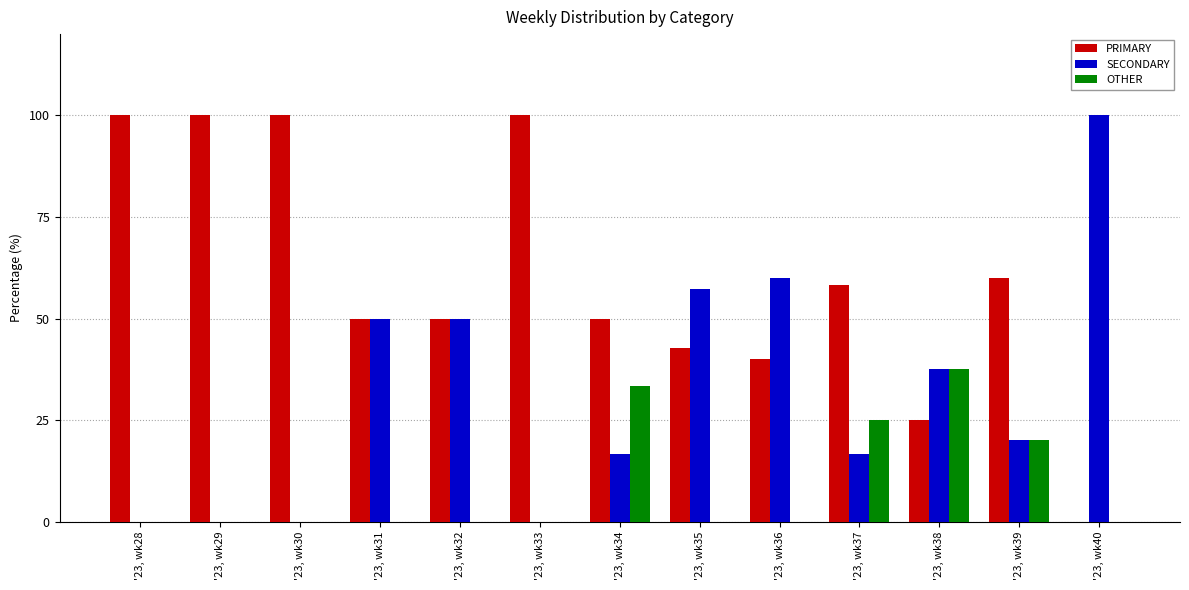

How many distinct data groups are displayed?

3